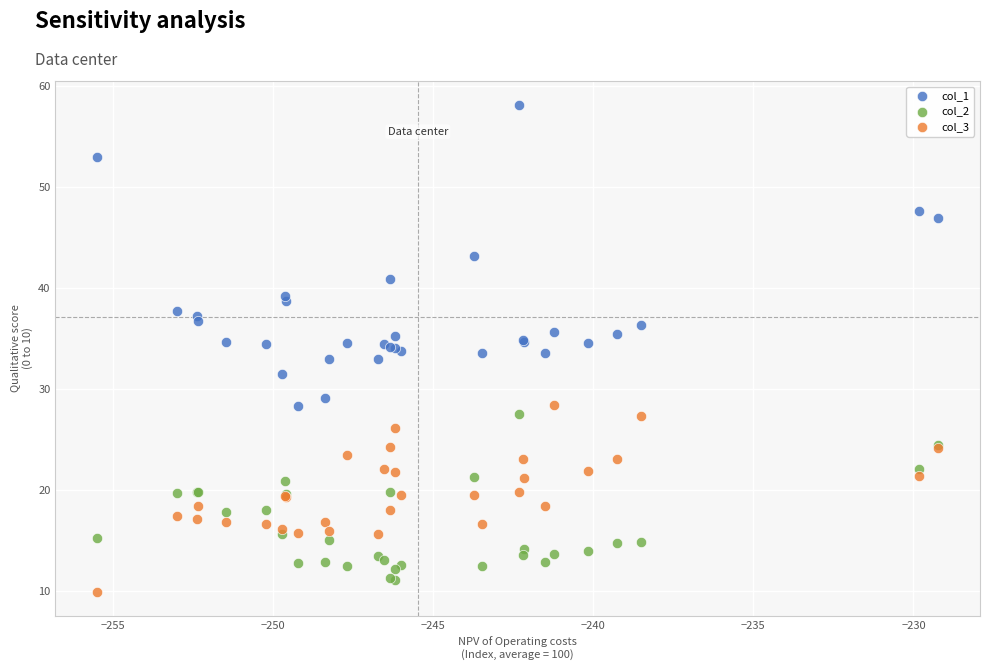

Which series has the largest Y range (max minus min)?

col_1